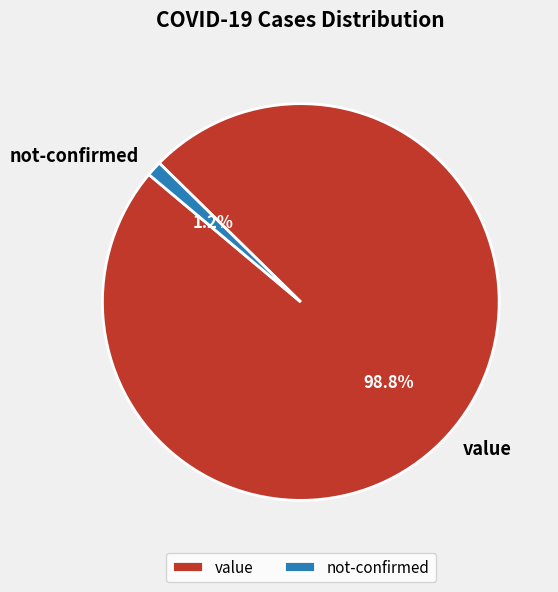

Rank the categories by value from lowest to highest.

not-confirmed, value